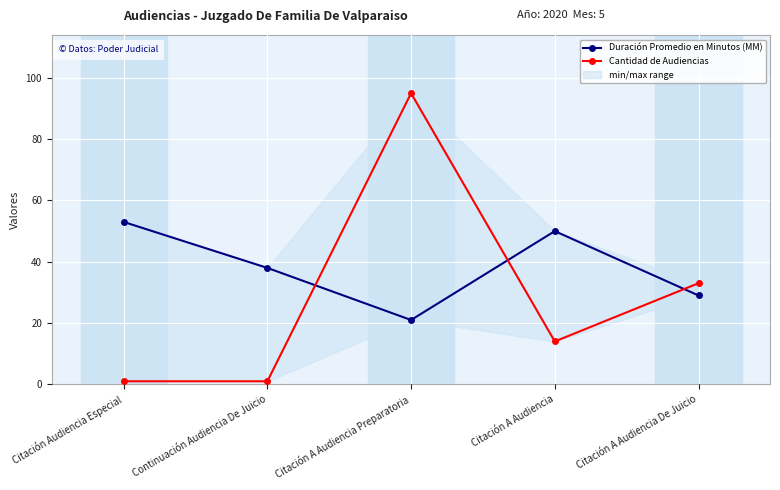

Between which two adjacent categories do Duración Promedio en Minutos (MM) and Cantidad de Audiencias first intersect?

Continuación Audiencia De Juicio and Citación A Audiencia Preparatoria